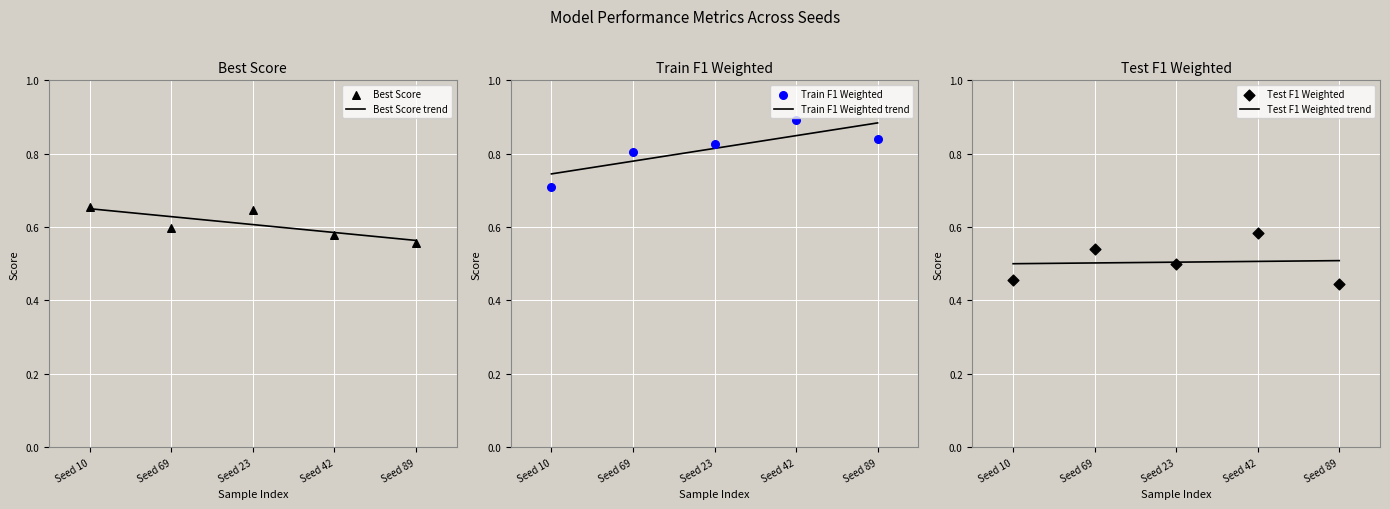

At which category is the sum across all series the highest?

Seed 42